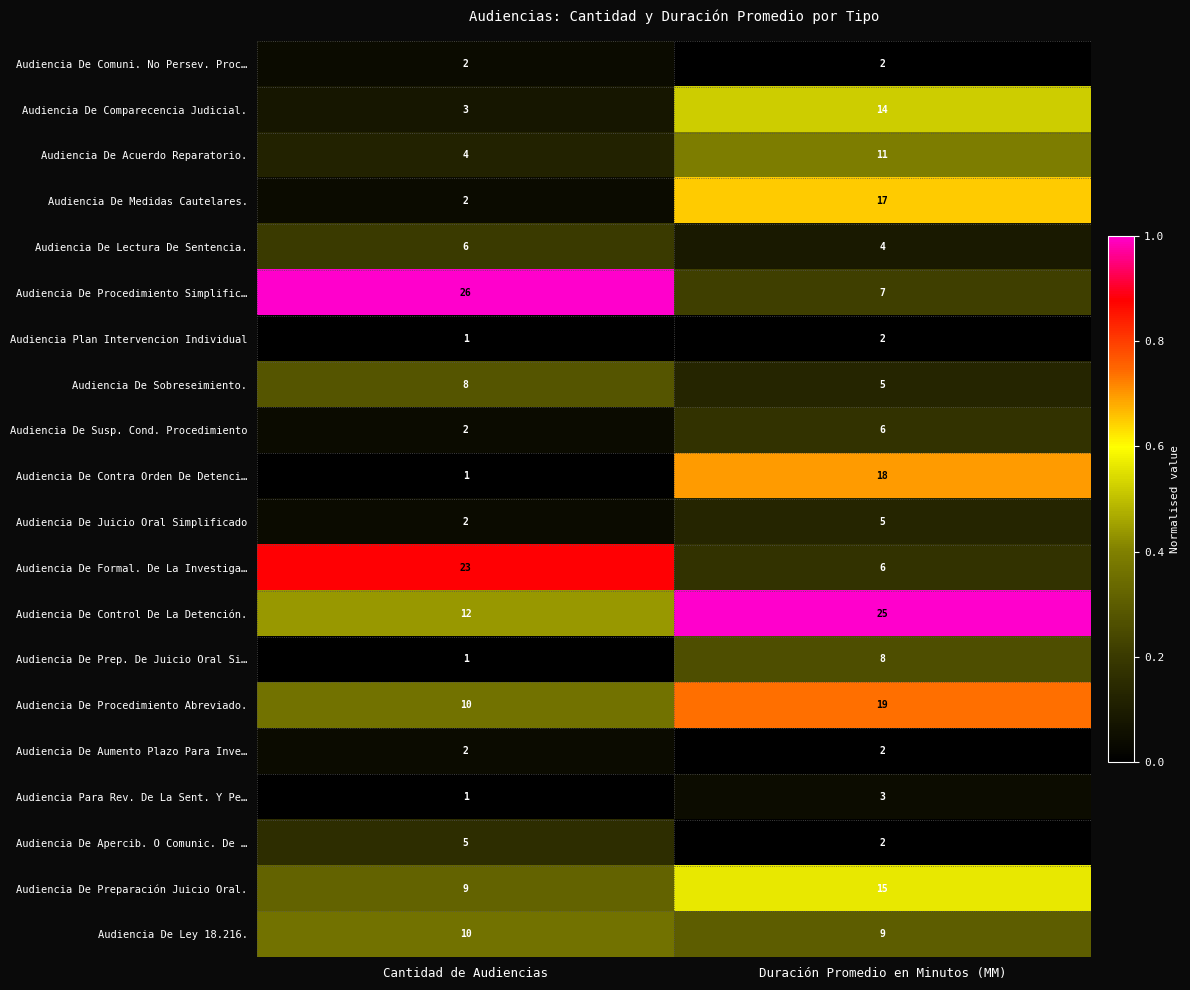

What is the spread (max minus min) of values at Cantidad de Audiencias?

25